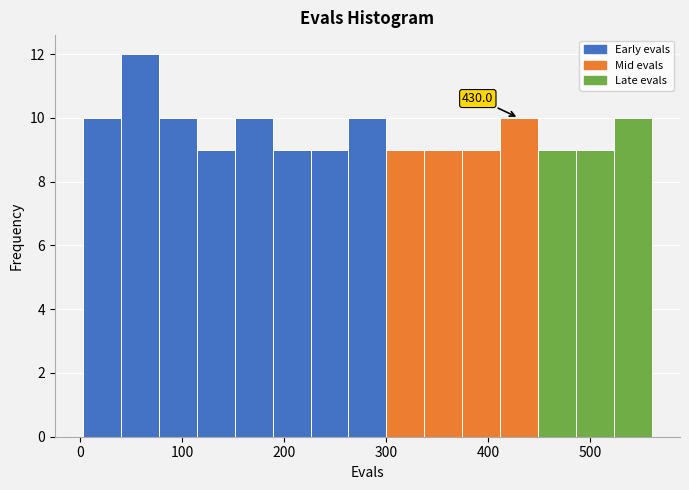

Around what value on the x-axis is the tallest bar? Give the approximate position of its centre, as read against the axis.

60